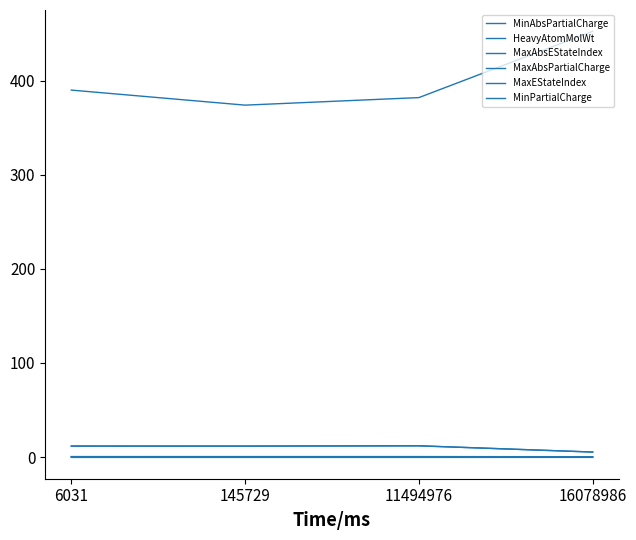

Reading right to left, what are all the values shown in this chart?

MinAbsPartialCharge: 0.2	0.4	0.4	0.4
HeavyAtomMolWt: 452.5	382.1	374.1	390.0
MaxAbsEStateIndex: 5.3	11.9	11.6	11.7
MaxAbsPartialCharge: 0.4	0.5	0.5	0.5
MaxEStateIndex: 5.3	11.9	11.6	11.7
MinPartialCharge: -0.4	-0.4	-0.4	-0.4